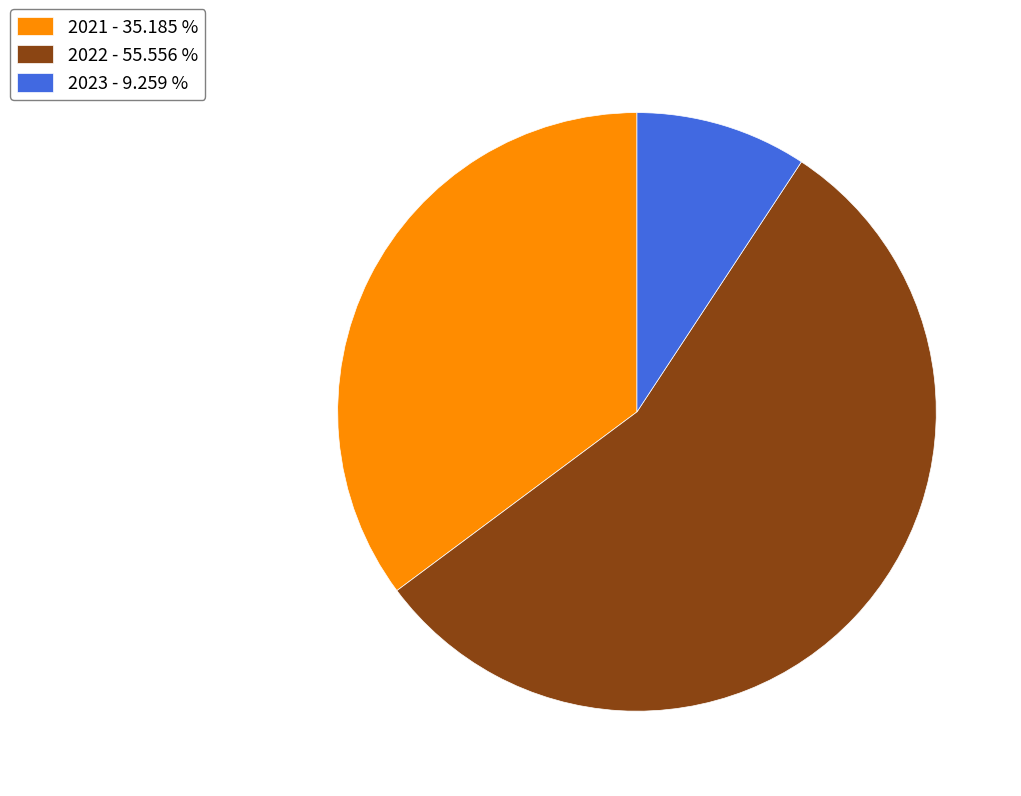

Does any single category account for the majority?

Yes